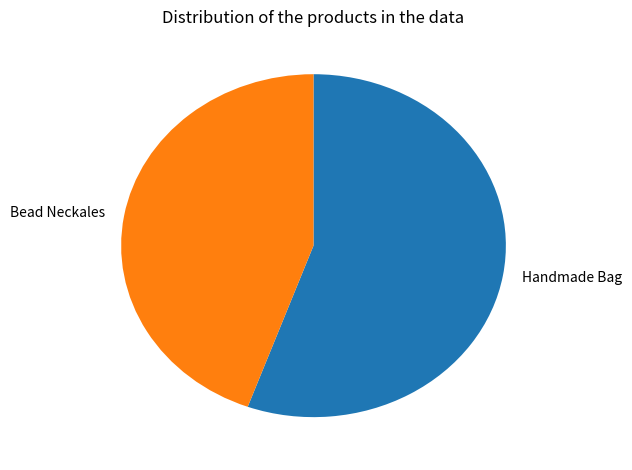

True or false: Bead Neckales accounts for 37% of the total.

False